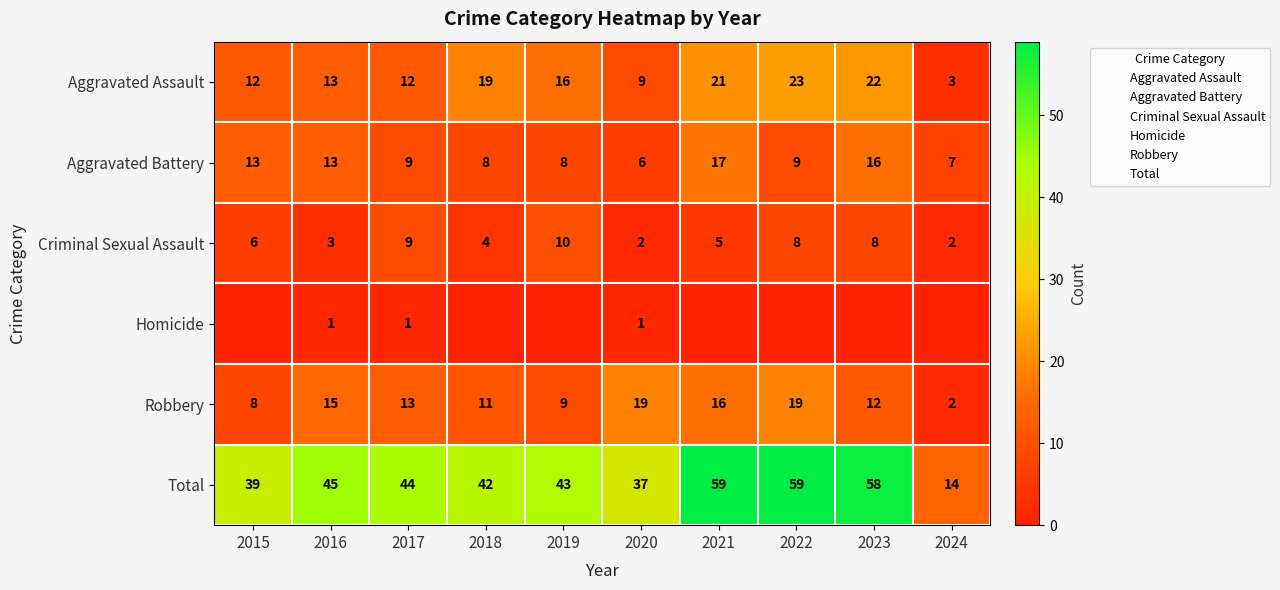

True or false: Aggravated Assault has a value of 23 at 2022.

True